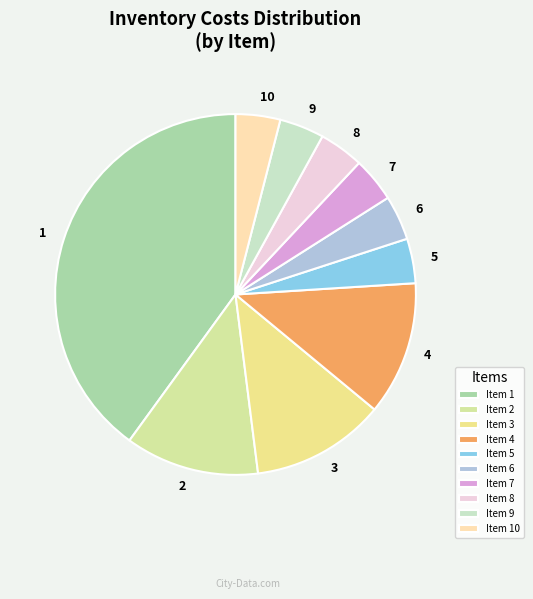

How many segments does this pie chart have?

10